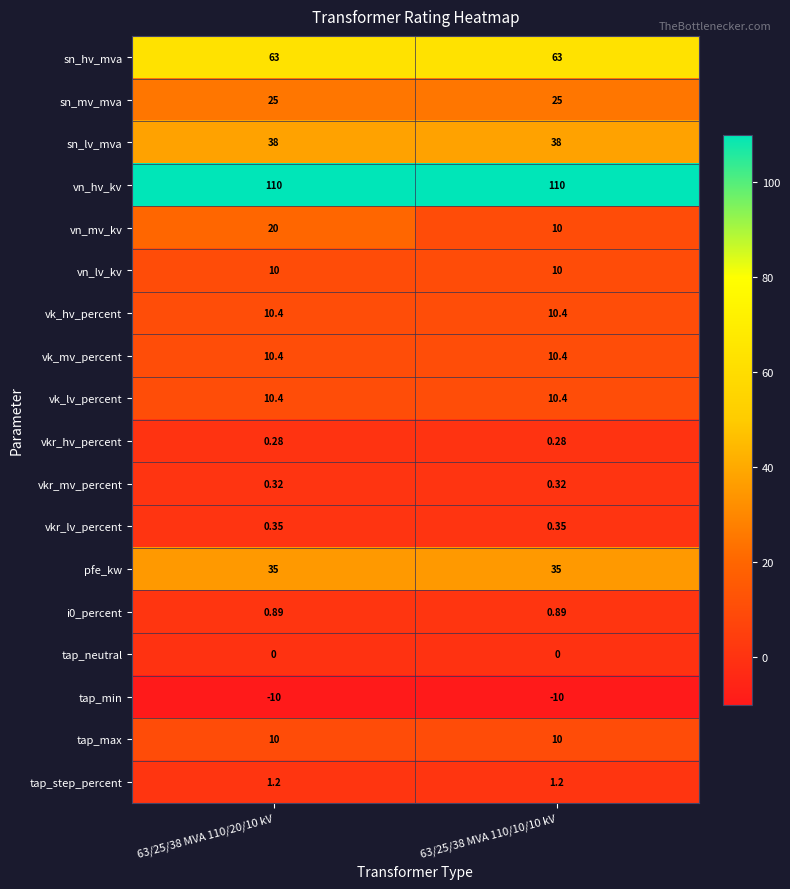

Which series has the widest spread of values?

vn_mv_kv